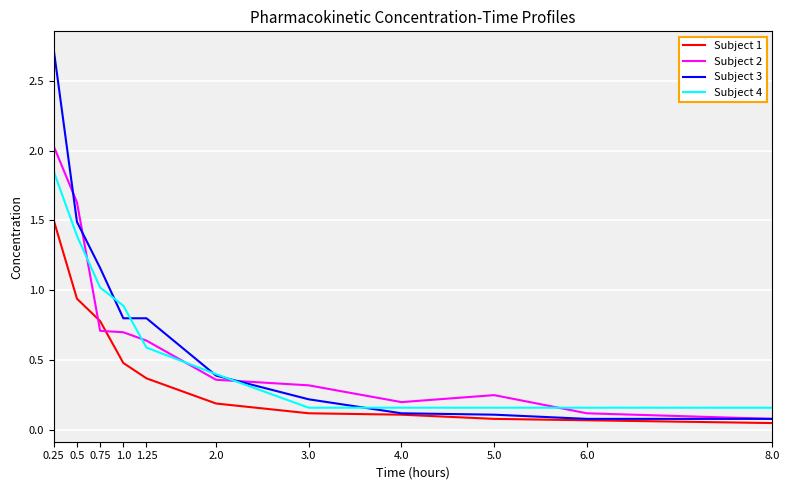

What is the difference between the second highest and second lowest values in the Subject 2 series?

1.5